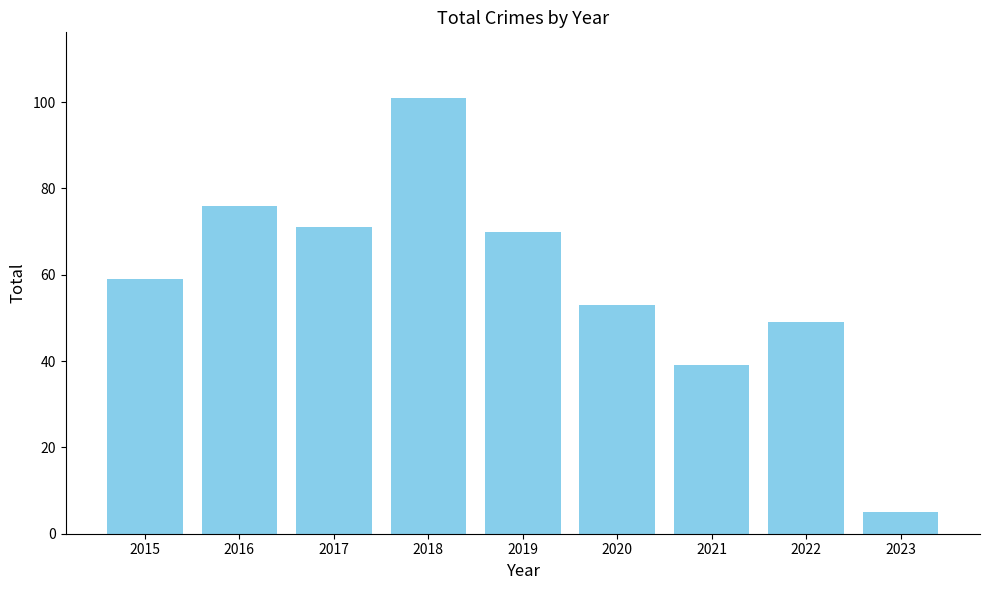

Rank the categories by value from highest to lowest.

2018, 2016, 2017, 2019, 2015, 2020, 2022, 2021, 2023